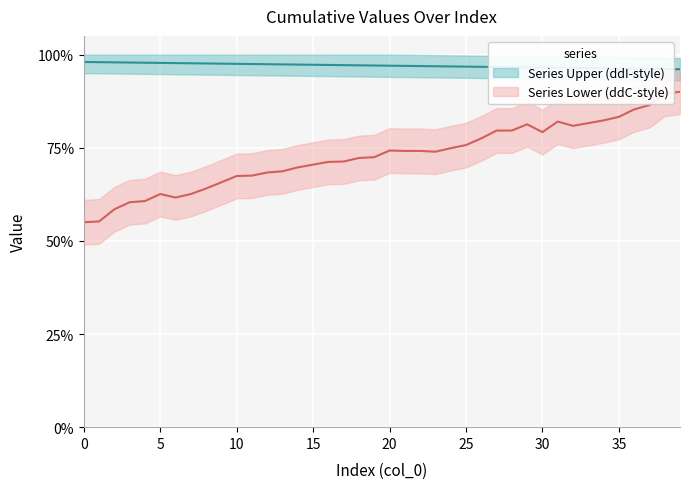

Is it true that the value at 1 is 0.1?

False